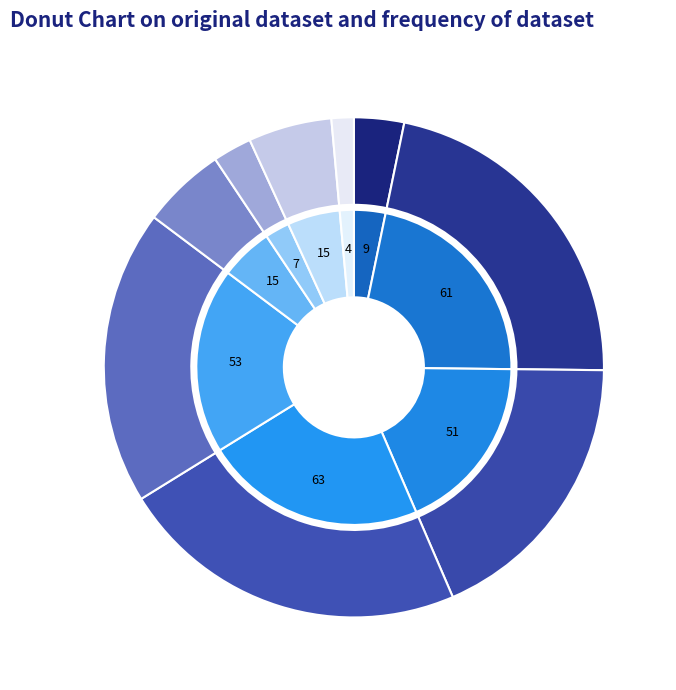

Combined, what portion of the pie is 1 and 4?

41.0%